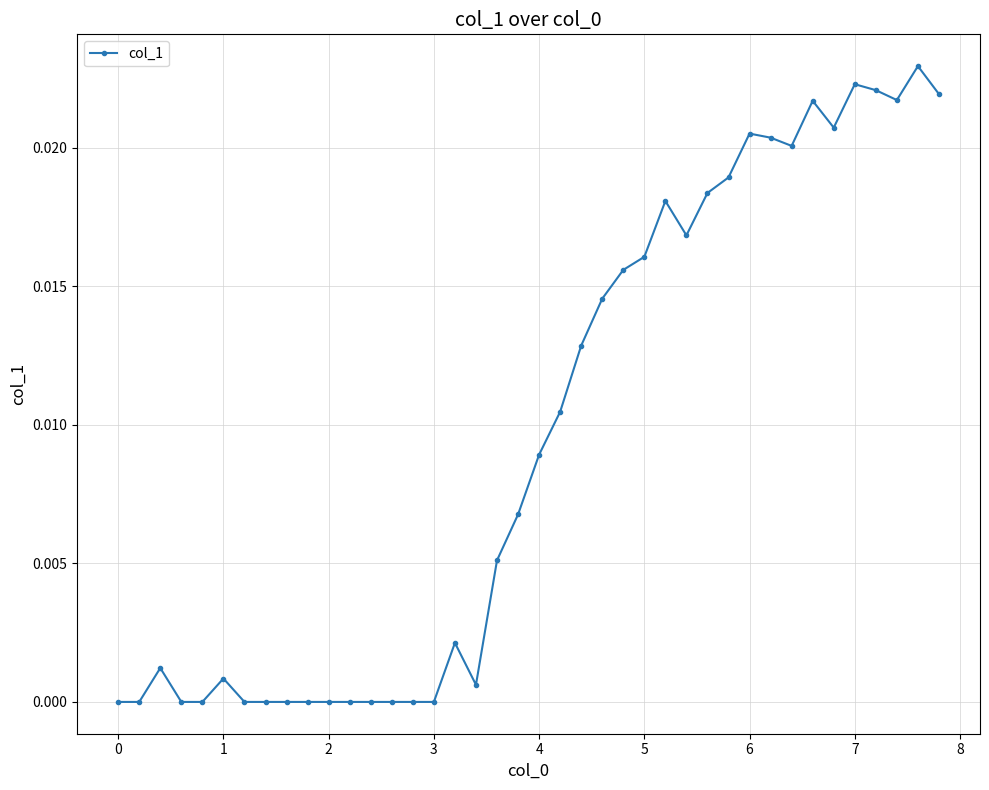

True or false: there are more than 1 points higher than both neighbors.

True